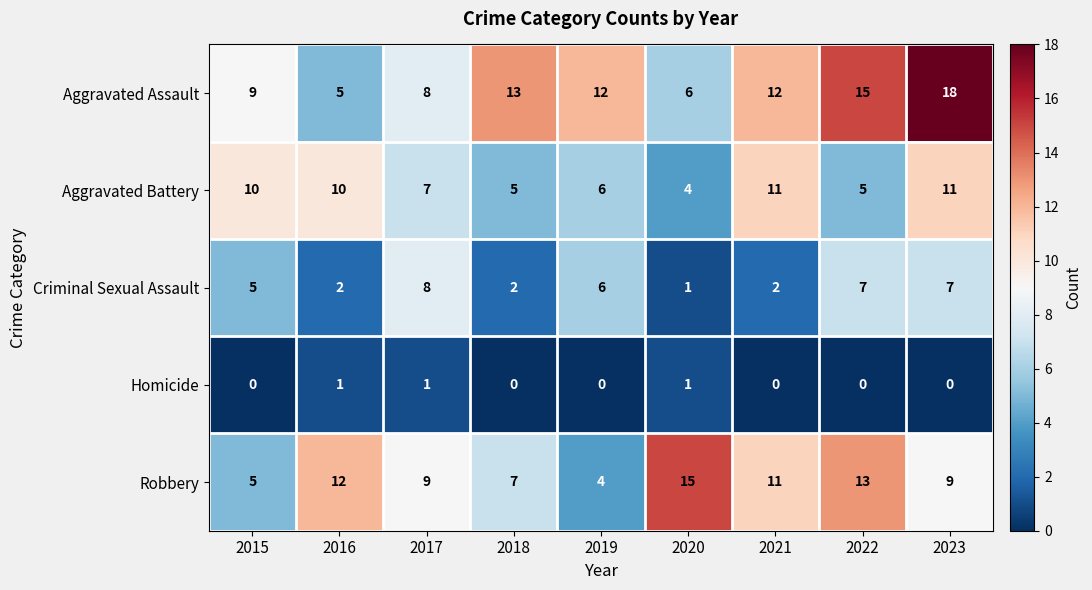

What is the difference between the second highest and second lowest values in the Robbery series?

8